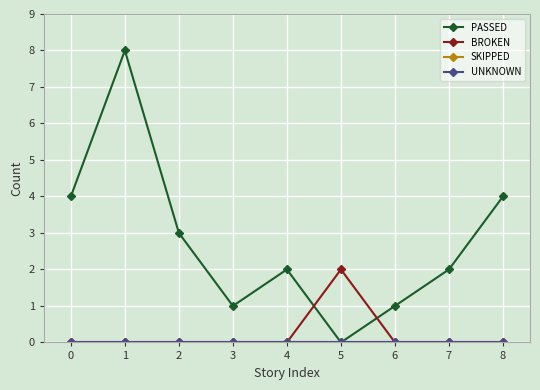

Does the chart have visible grid lines?

Yes